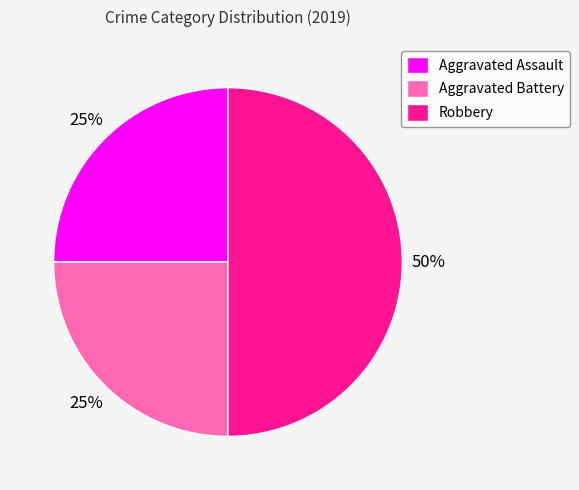

What is the largest slice in the pie chart?

Robbery